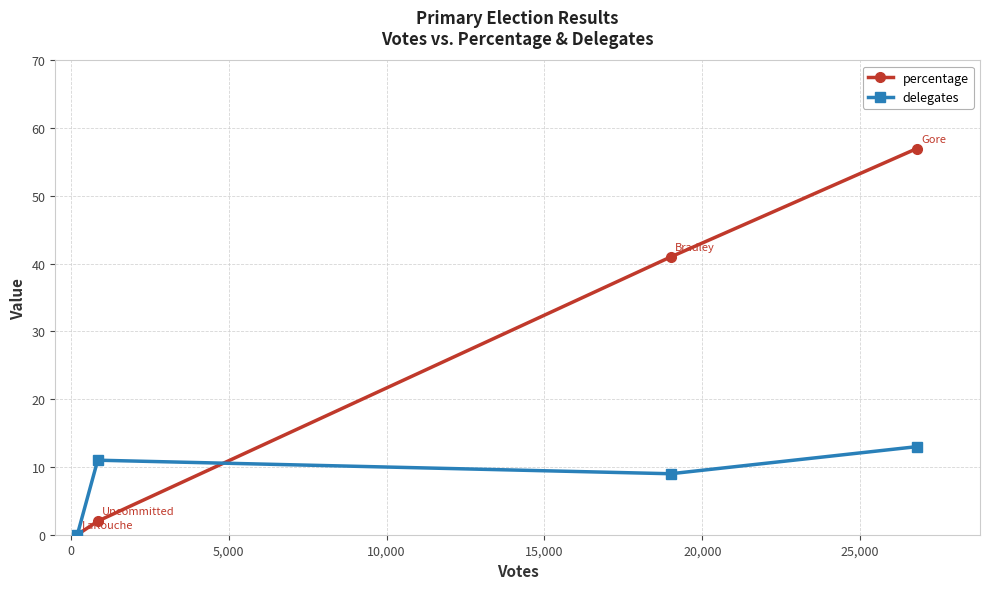

True or false: percentage and delegates intersect in this chart.

True